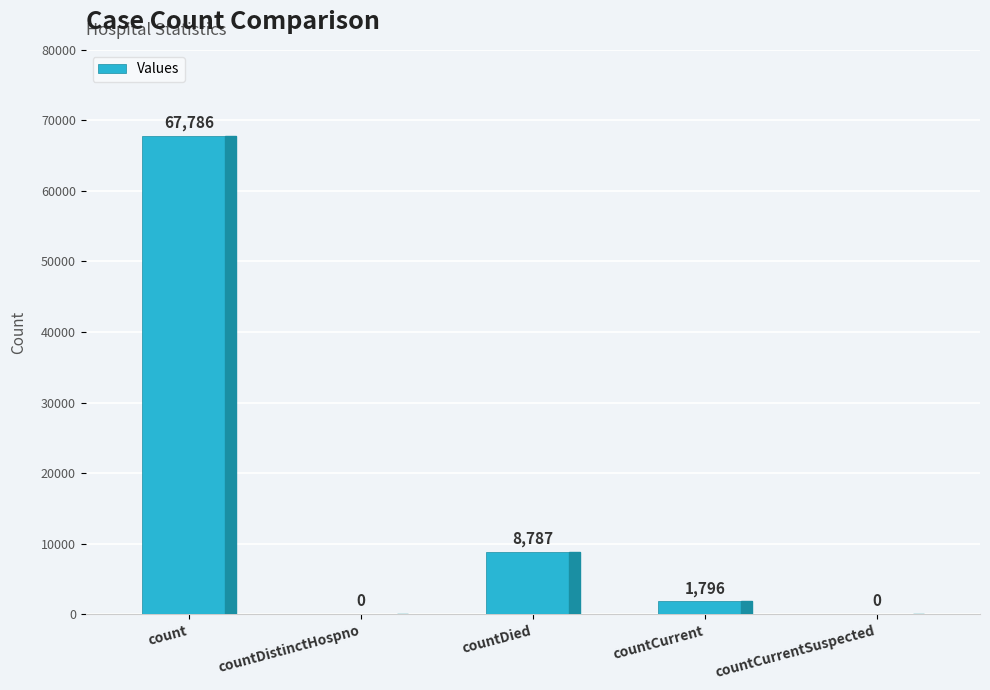

Where is the data nearest to the value 33893?

countDied